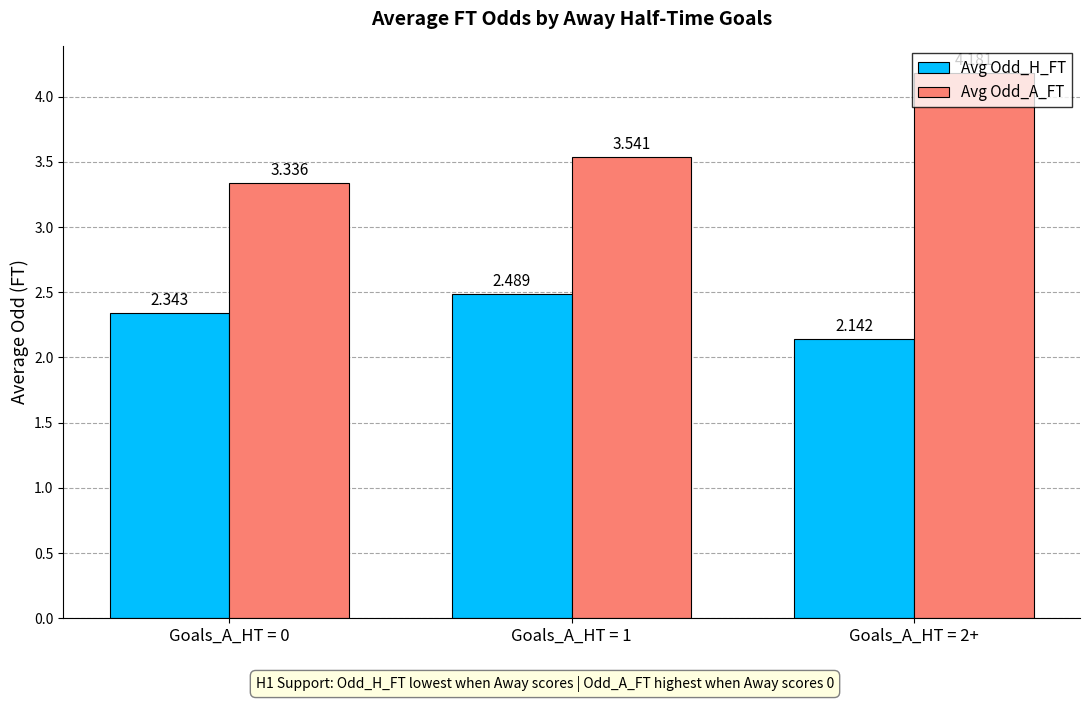

Is the value of Avg Odd_H_FT at Goals_A_HT = 2+ greater than the value of Avg Odd_A_FT at Goals_A_HT = 2+?

No